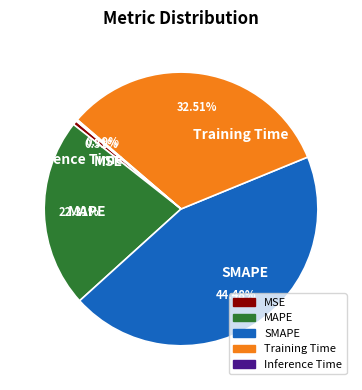

Do Training Time and SMAPE together represent more than half of the pie?

Yes